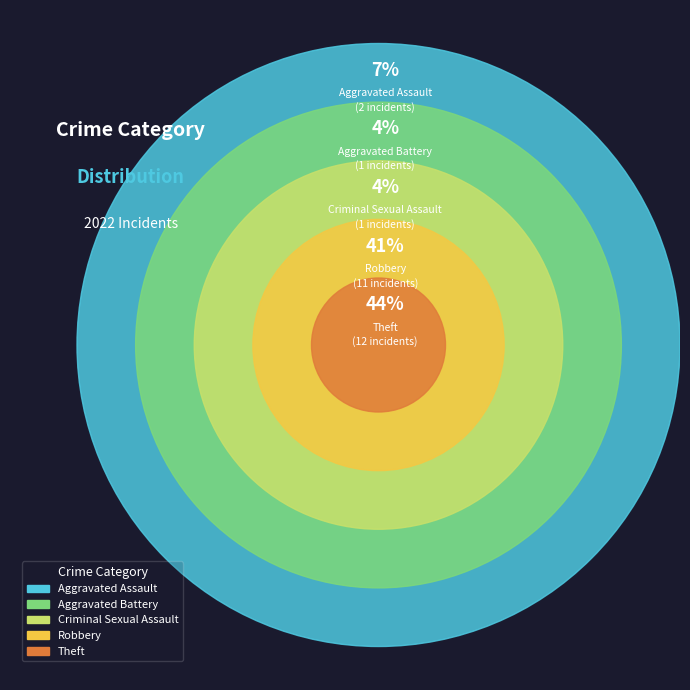

To the nearest percent, what percentage of the pie is Aggravated Assault?

7%